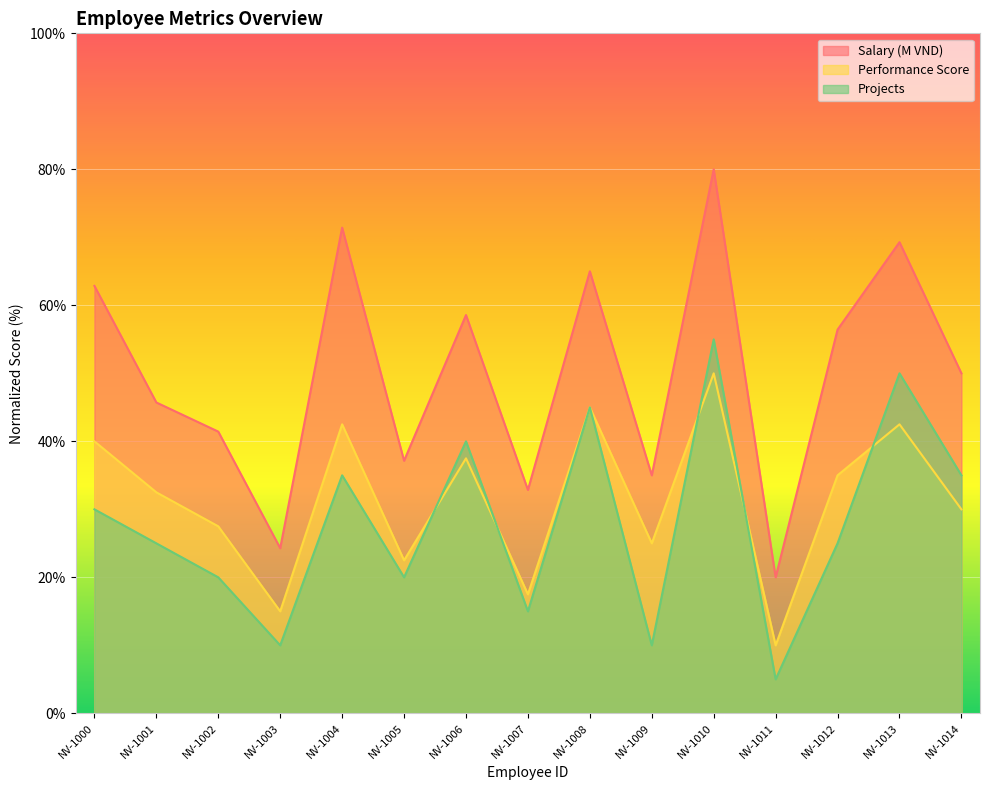

At which category is the sum across all series the highest?

NV-1010